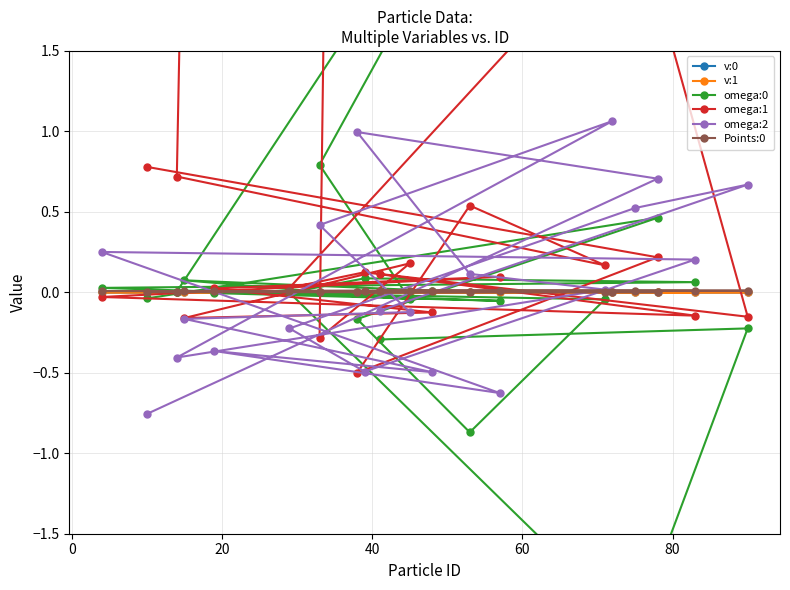

The omega:2 series shows -0.2 at 9. True or false?

False